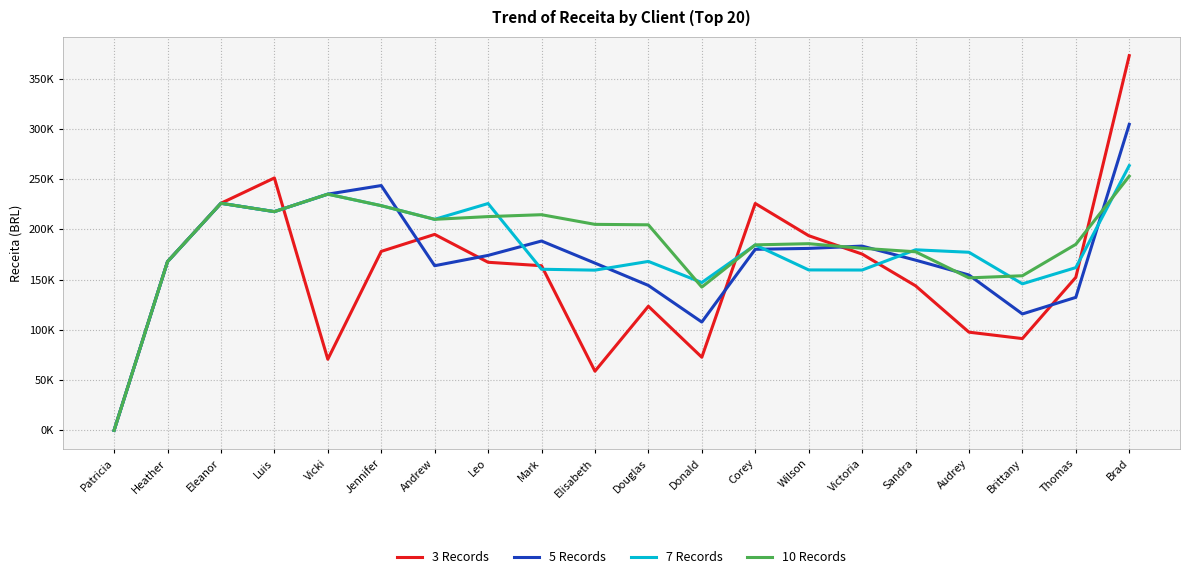

Does the chart display data point markers on the line(s)?

No